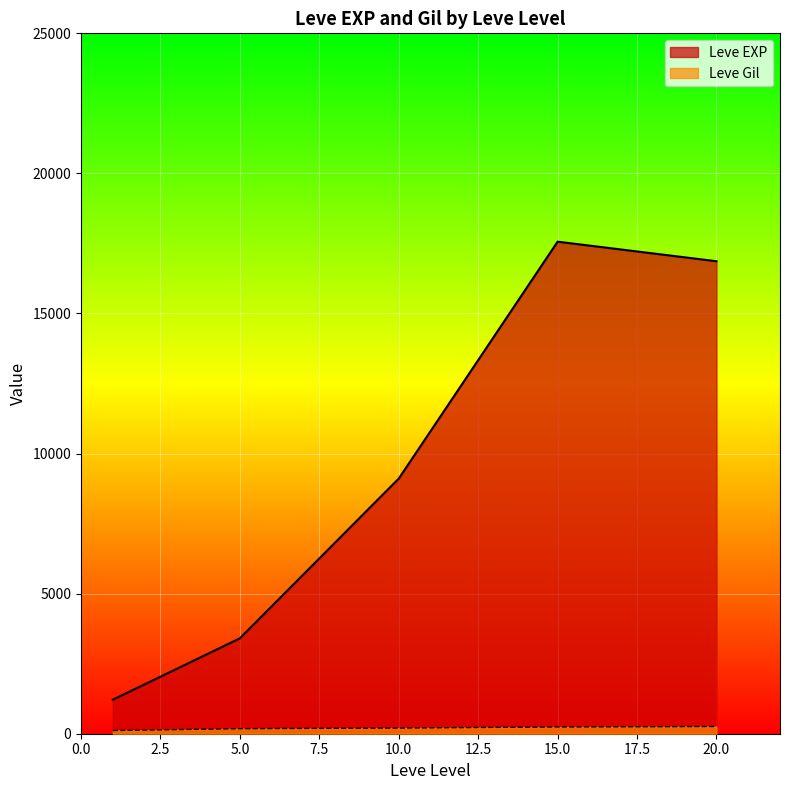

What is the sum of the Leve Gil values at 1 and 10?

281